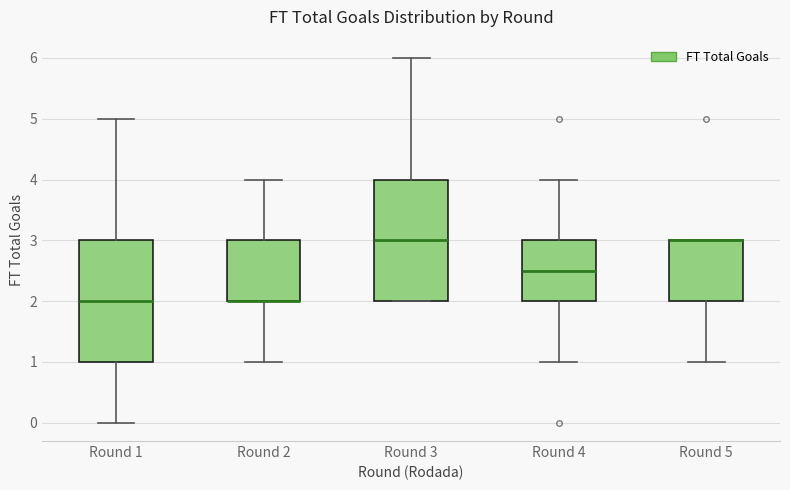

Reading left to right, read every box against the y-axis: the position of its median line, the range the box covers, and the ends of its whiskers. The values are not printed on the chart, so give them approximately, as read against the axis.

Round 1: median 2.0, box 1.0 to 3.0, whiskers 0.0 to 5.0
Round 2: median 2.0 (drawn on the box's lower edge), box 2.0 to 3.0, whiskers 1.0 to 4.0
Round 3: median 3.0, box 2.0 to 4.0, whiskers 2.0 to 6.0
Round 4: median 2.5, box 2.0 to 3.0, whiskers 1.0 to 4.0
Round 5: median 3.0 (drawn on the box's upper edge), box 2.0 to 3.0, whiskers 1.0 to 3.0